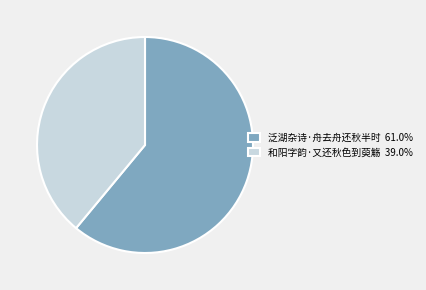

How many slices are in this pie chart?

2